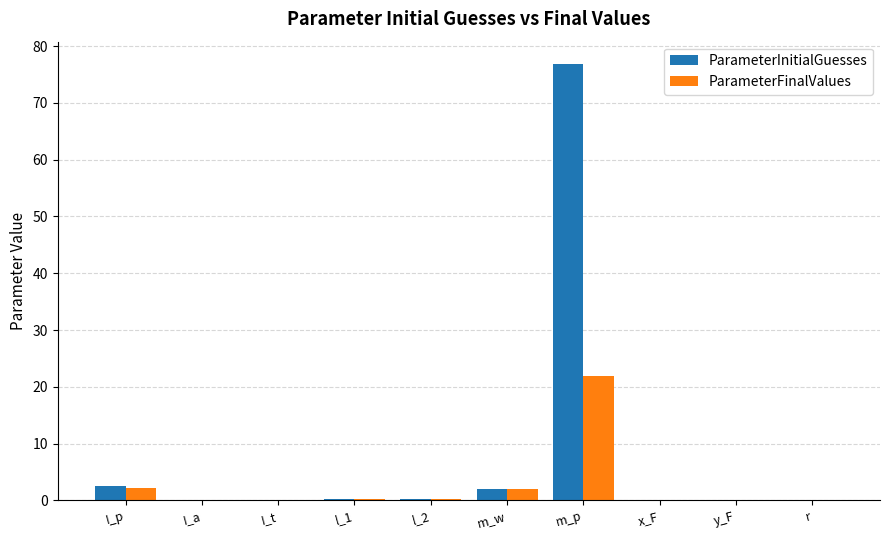

The value of ParameterInitialGuesses at y_F is 0.0. True or false?

True